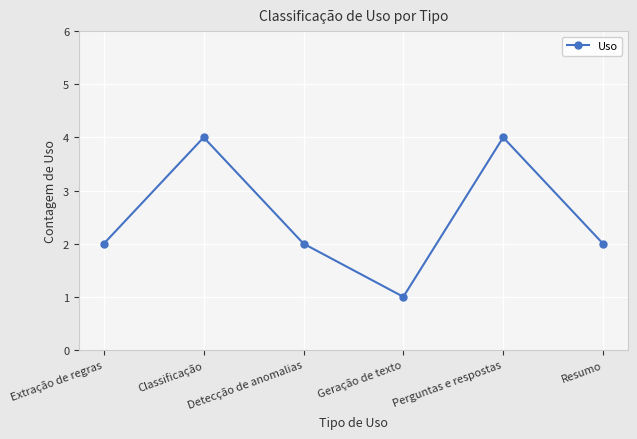

How many lines are shown in the chart?

1